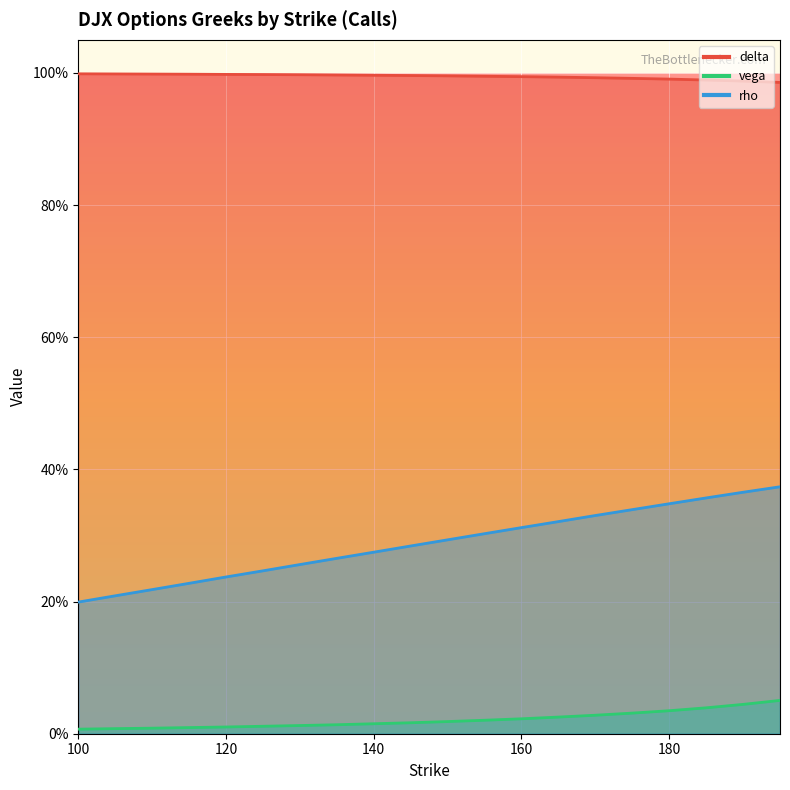

Which series has the largest range (max minus min)?

rho